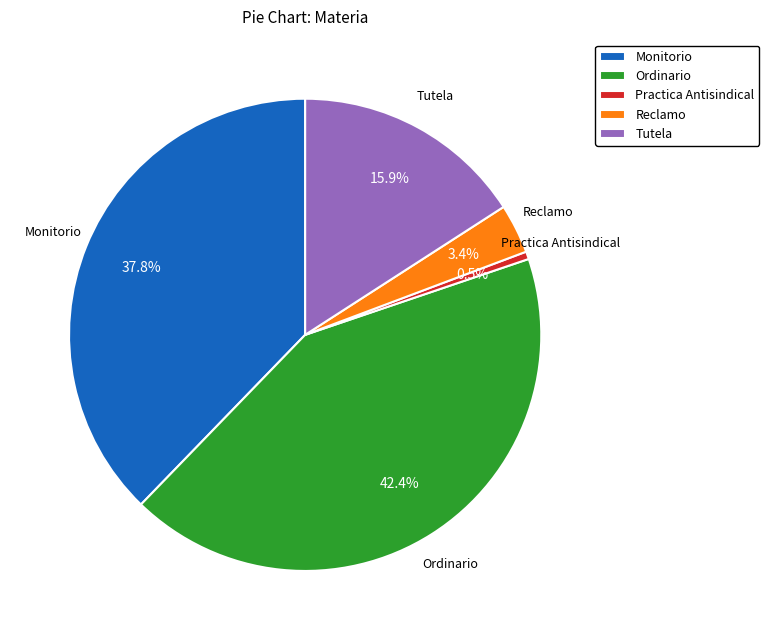

Does Monitorio represent more than half of the total?

No